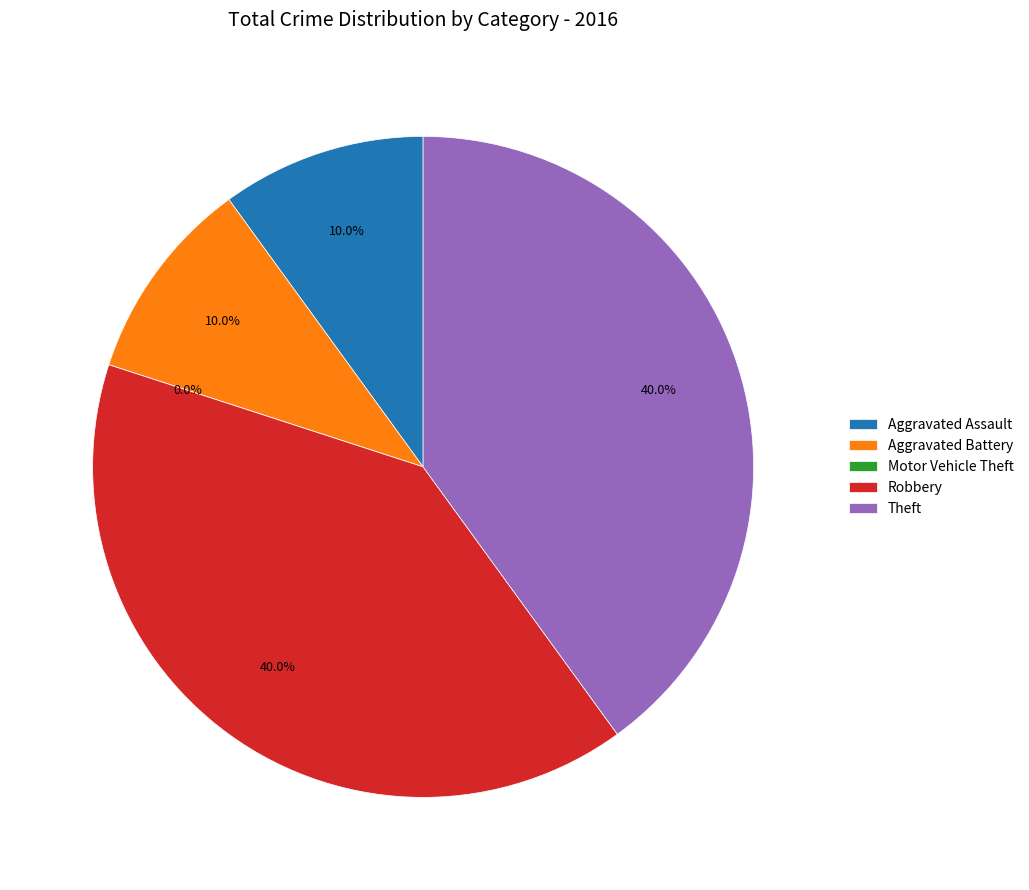

The Aggravated Battery slice represents 10% of the pie. True or false?

True